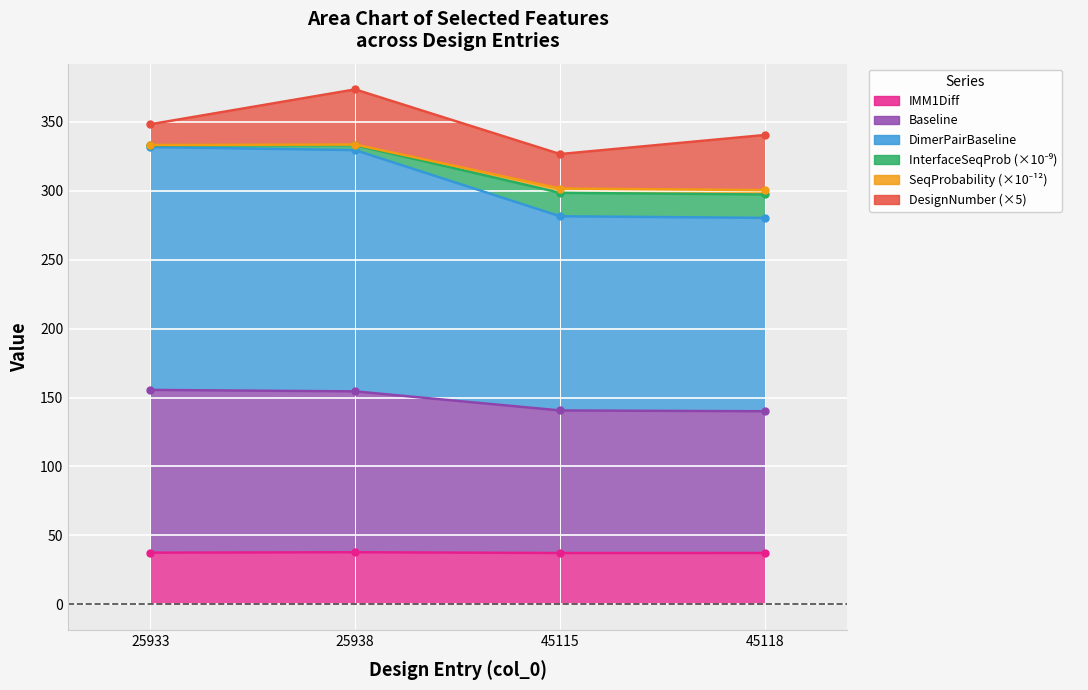

True or false: InterfaceSequenceProbability has more than 0 points higher than both neighbors.

True